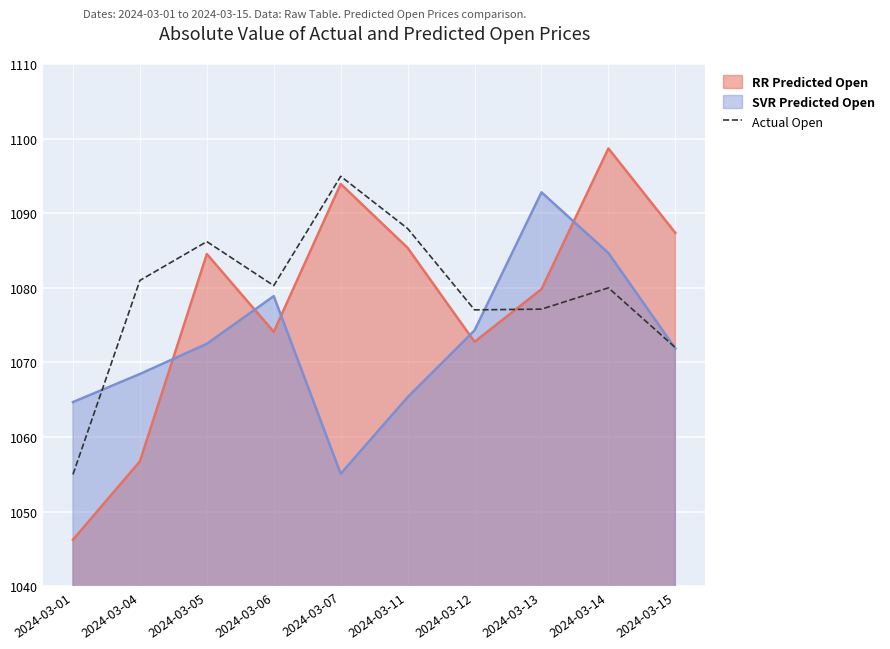

Between 2024-03-06 and 2024-03-12, which is larger?

2024-03-06